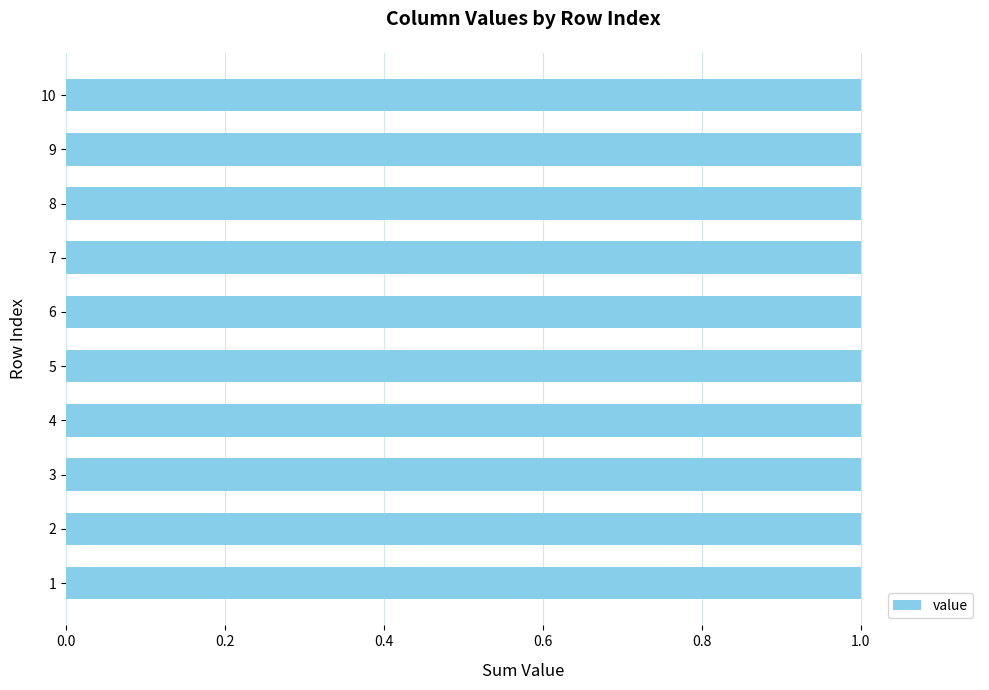

List the labels in order of value, smallest first.

2, 3, 4, 5, 6, 7, 8, 9, 10, 1